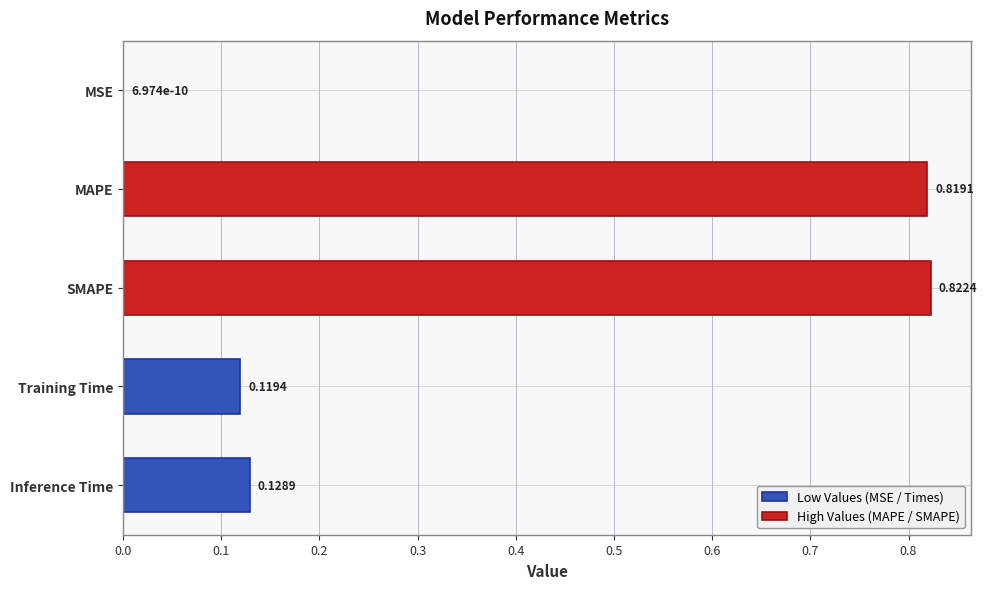

Rank the categories by value from highest to lowest.

SMAPE, MAPE, Inference Time, Training Time, MSE